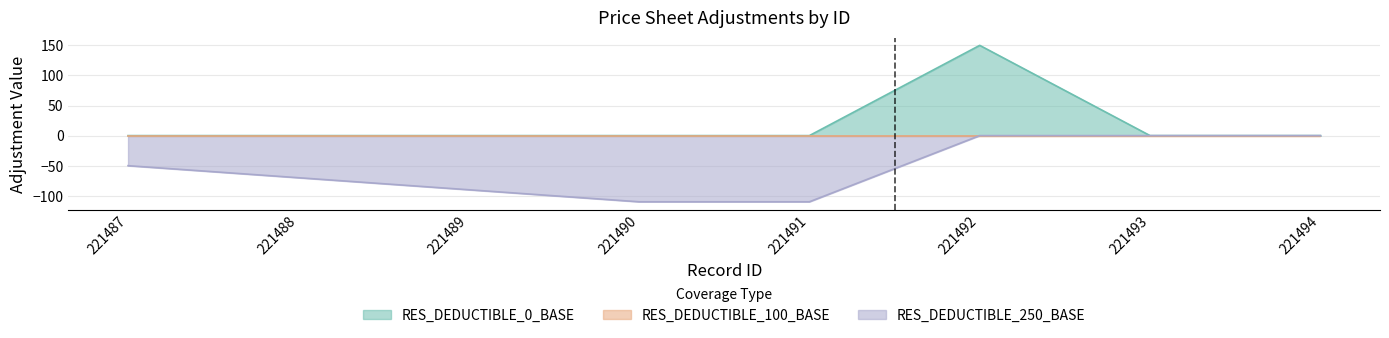

At how many categories does at least one series exceed -25?

8